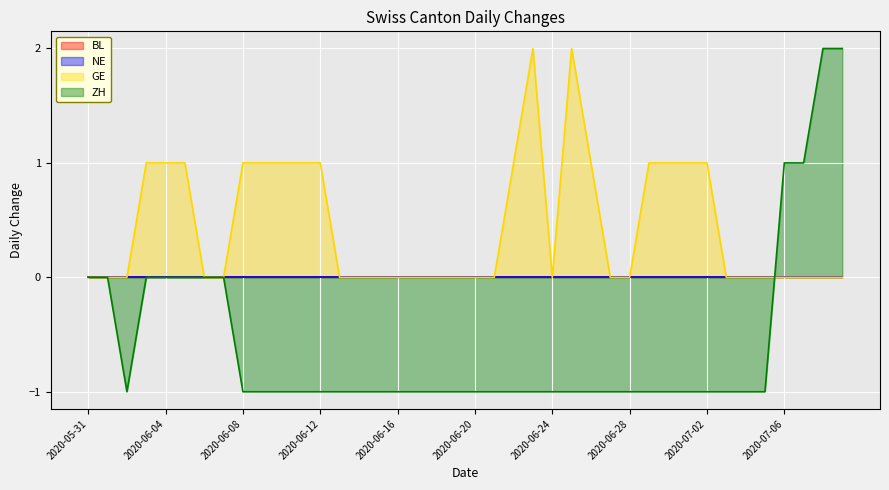

Reading left to right, list all the values displayed in this chart.

GE: 0	0	0	1	1	1	0	0	1	1	1	1	1	0	0	0	0	0	0	0	0	0	1	2	0	2	1	0	0	1	1	1	1	0	0	0	0	0	0	0
ZH: 0	0	-1	0	0	0	0	0	-1	-1	-1	-1	-1	-1	-1	-1	-1	-1	-1	-1	-1	-1	-1	-1	-1	-1	-1	-1	-1	-1	-1	-1	-1	-1	-1	-1	1	1	2	2